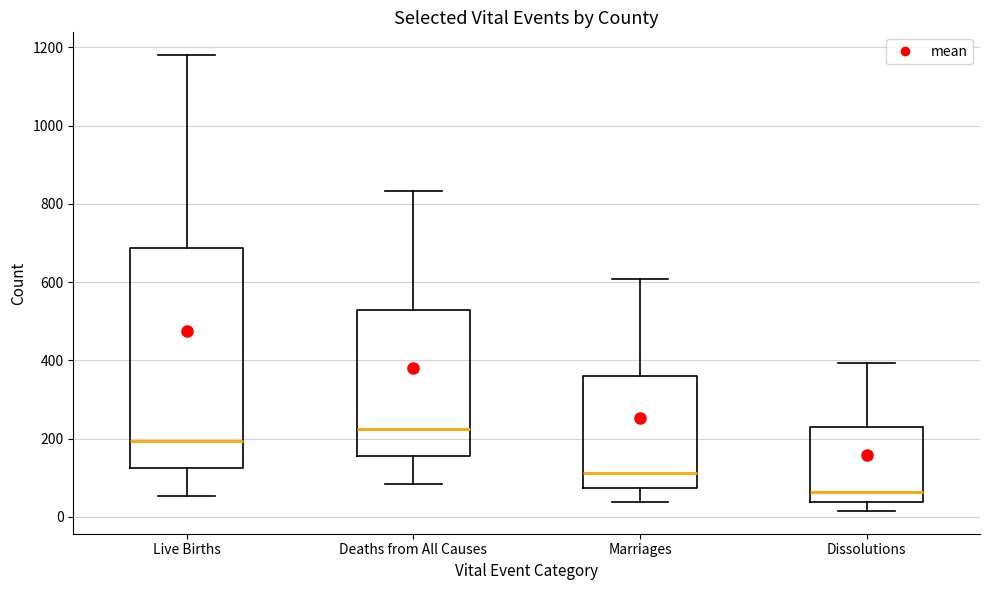

Reading left to right, read every box against the y-axis: the position of its median line, the range the box covers, and the ends of its whiskers. The values are not printed on the chart, so give them approximately, as read against the axis.

Live Births: median 200, box 120 to 680, whiskers 60 to 1180
Deaths from All Causes: median 220, box 160 to 520, whiskers 80 to 840
Marriages: median 120, box 80 to 360, whiskers 40 to 600
Dissolutions: median 60, box 40 to 220, whiskers 20 to 400